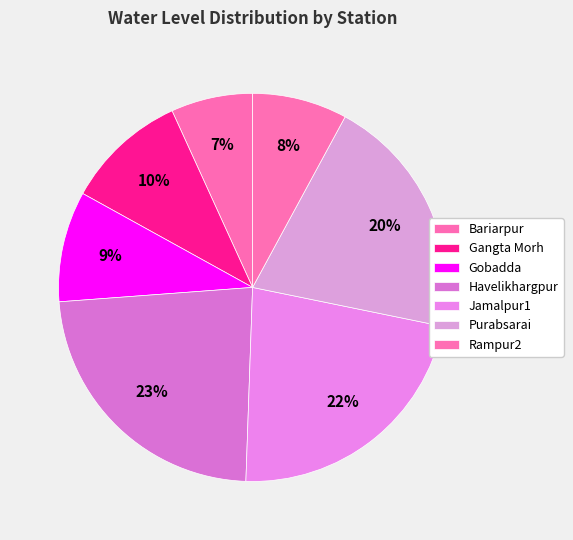

To the nearest percent, what portion does Gobadda represent?

9%